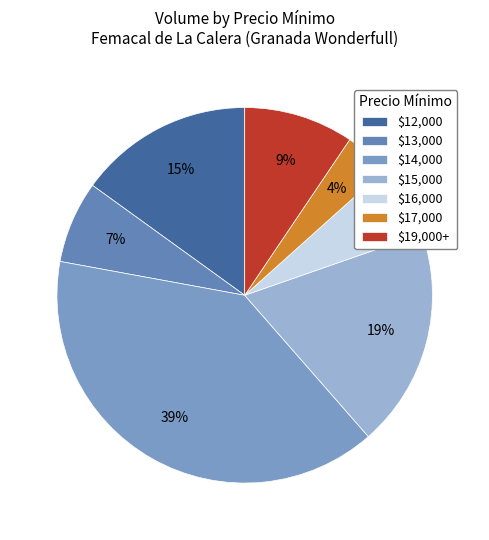

To the nearest percent, what is the difference between the largest and smallest slice percentages?

35%